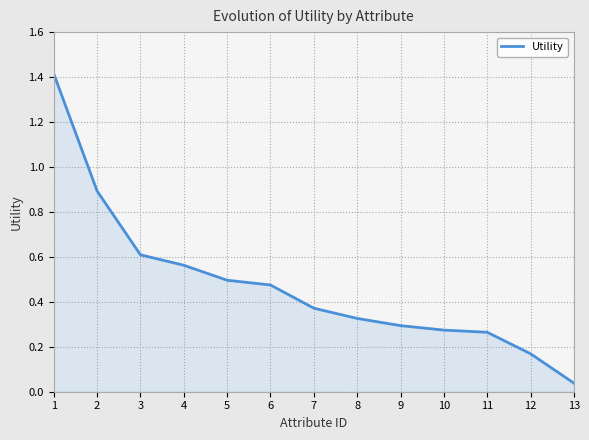

The chart shows a value of 0.3 at 9. True or false?

True